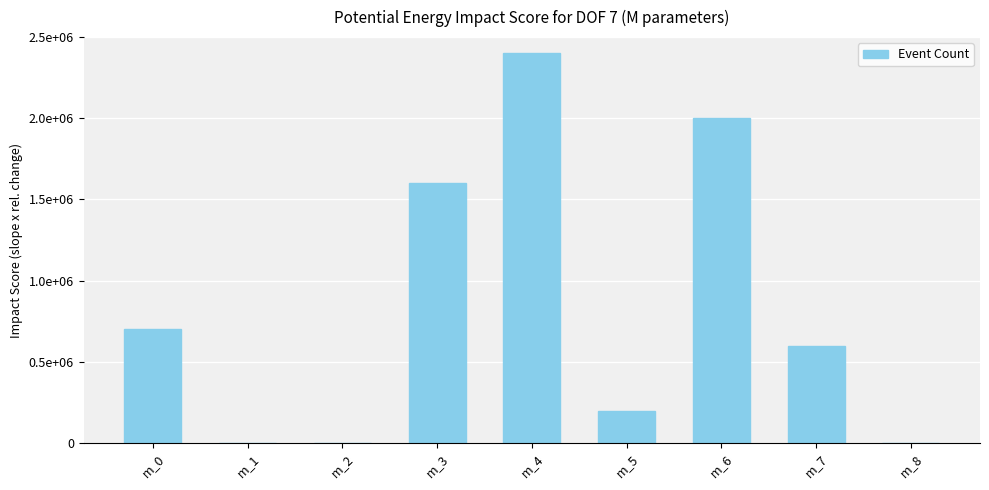

Reading left to right, extract all data points from this chart.

700000	0	0	1600000	2400000	200000	2000000	600000	0